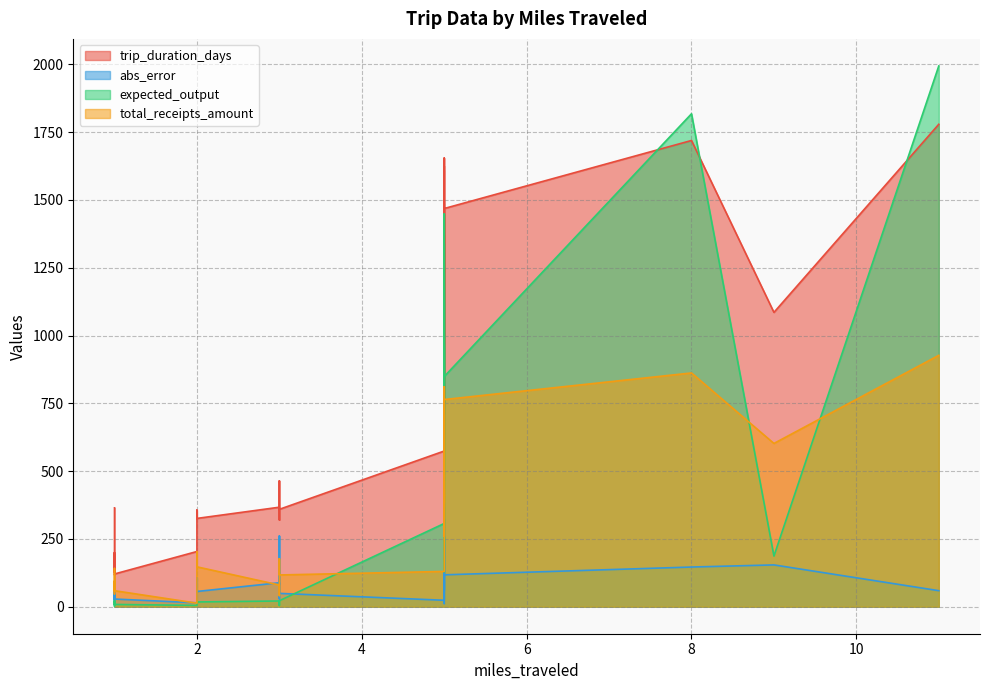

What is the label of the 33rd point from the right?

1